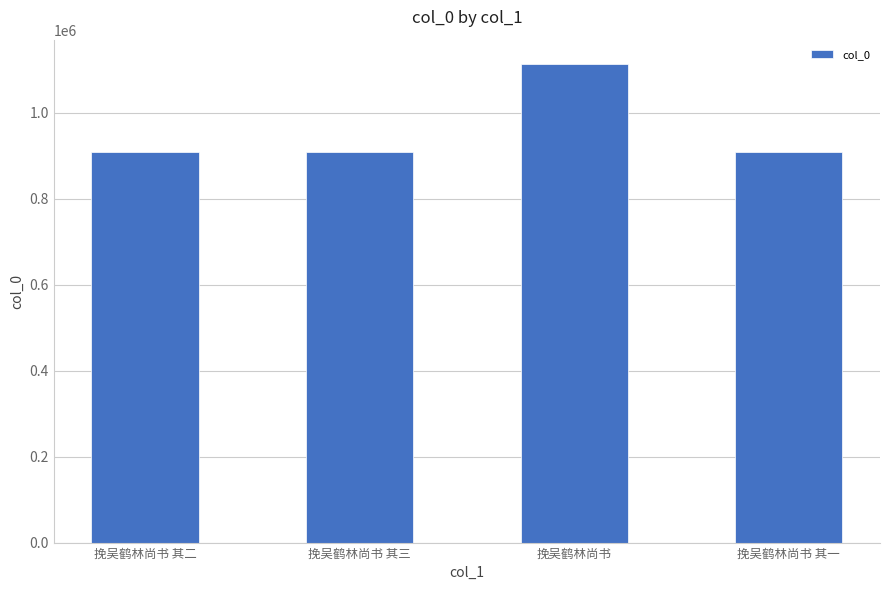

What is the smallest value displayed?

909287